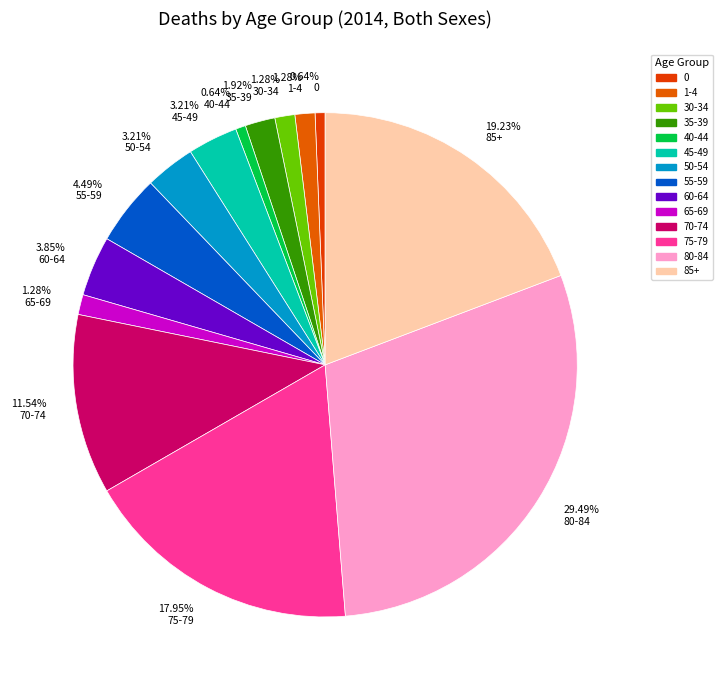

To the nearest percent, what is the average slice percentage?

7%